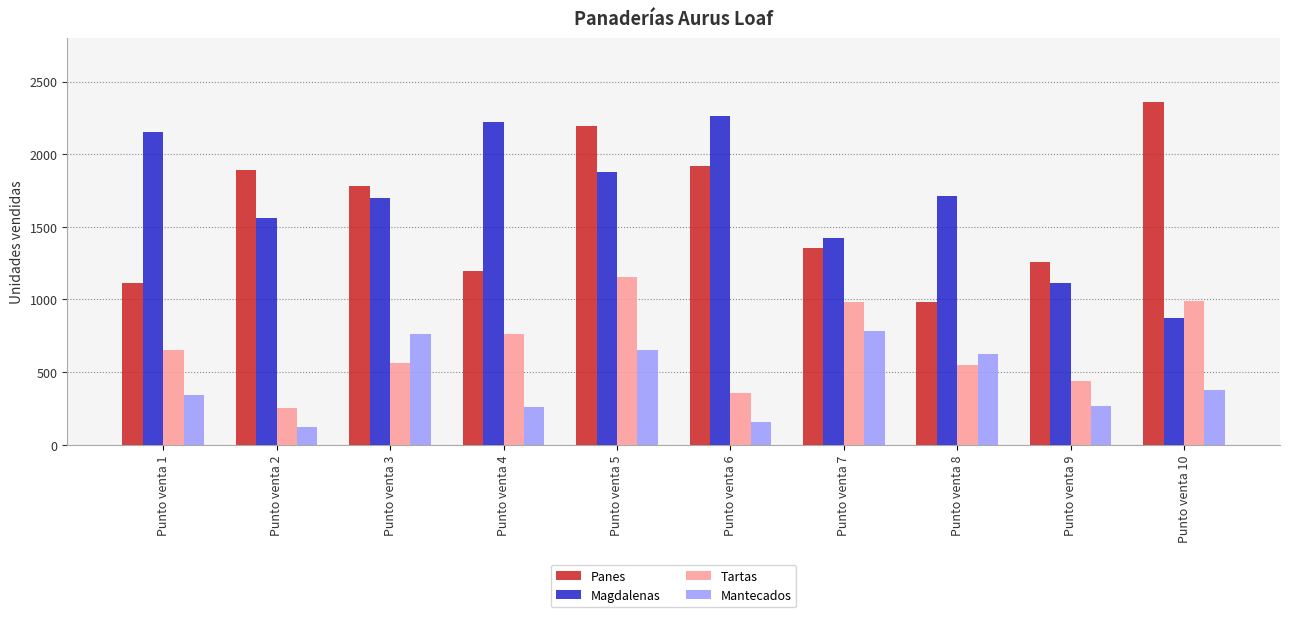

Between Punto venta 3 and Punto venta 4, which series saw the biggest shift?

Panes